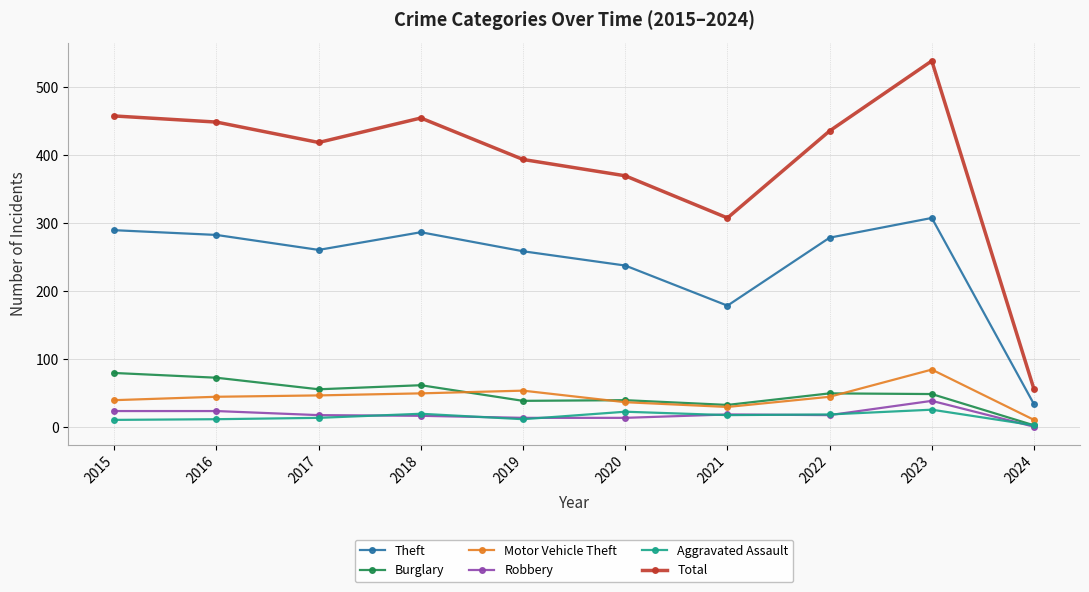

At which category is the sum across all series the highest?

2023